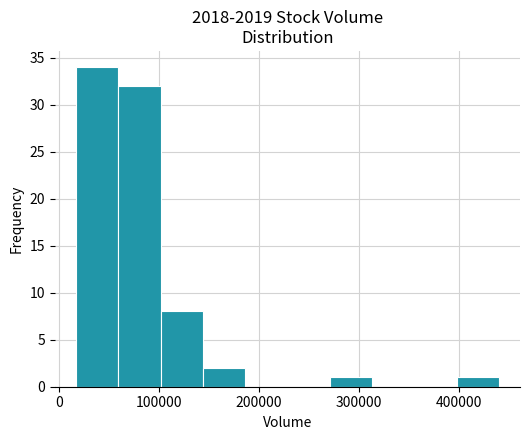

Which range on the x-axis has the tallest bar?

20000 to 60000